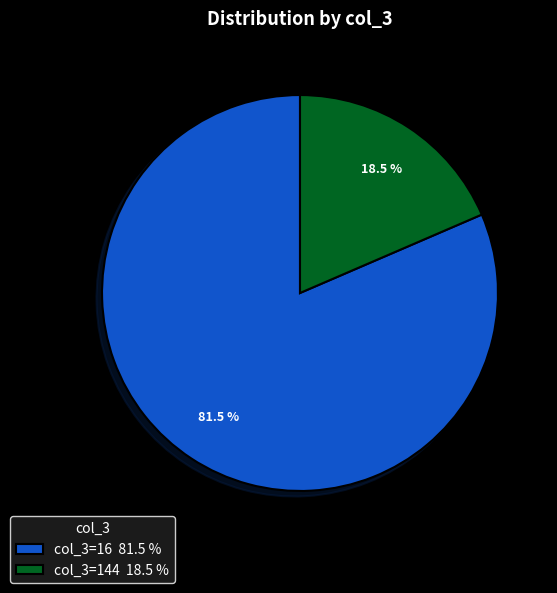

What is the total percentage of col_3=16 81.5 % and col_3=144 18.5 %?

100.0%